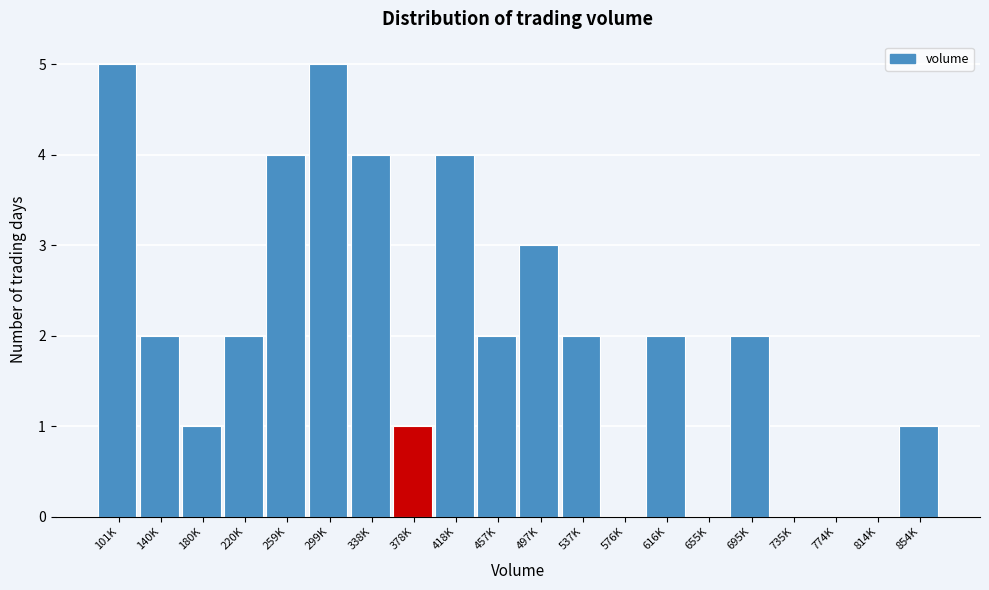

Reading right to left, transcribe all the data shown in this chart.

854K=1	814K=0	774K=0	735K=0	695K=2	655K=0	616K=2	576K=0	537K=2	497K=3	457K=2	418K=4	378K=1	338K=4	299K=5	259K=4	220K=2	180K=1	140K=2	101K=5